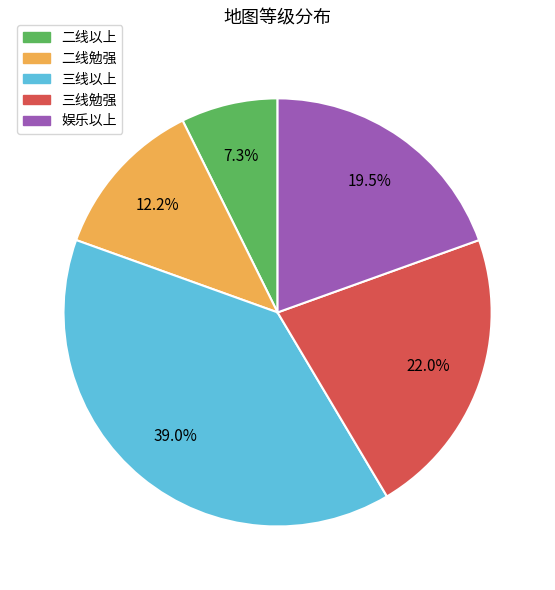

To the nearest percent, what is the combined percentage of 二线勉强 and 三线以上?

51%